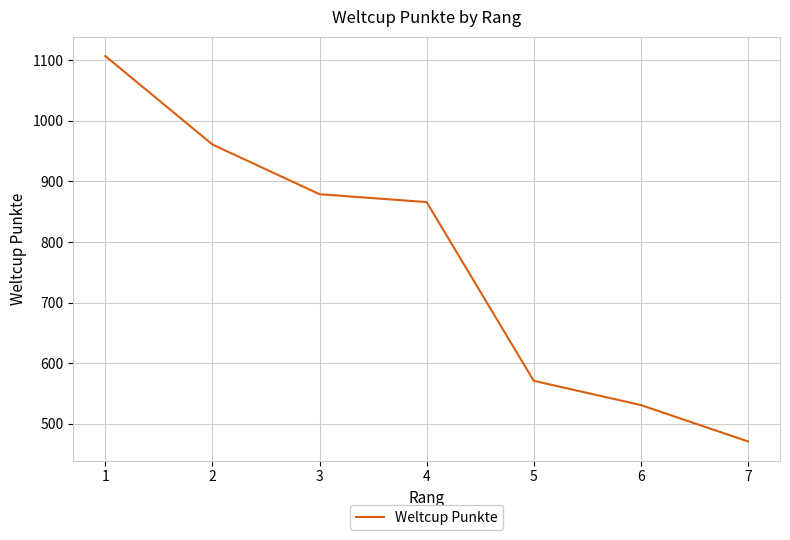

True or false: the data has more than 2 interior local peaks.

False